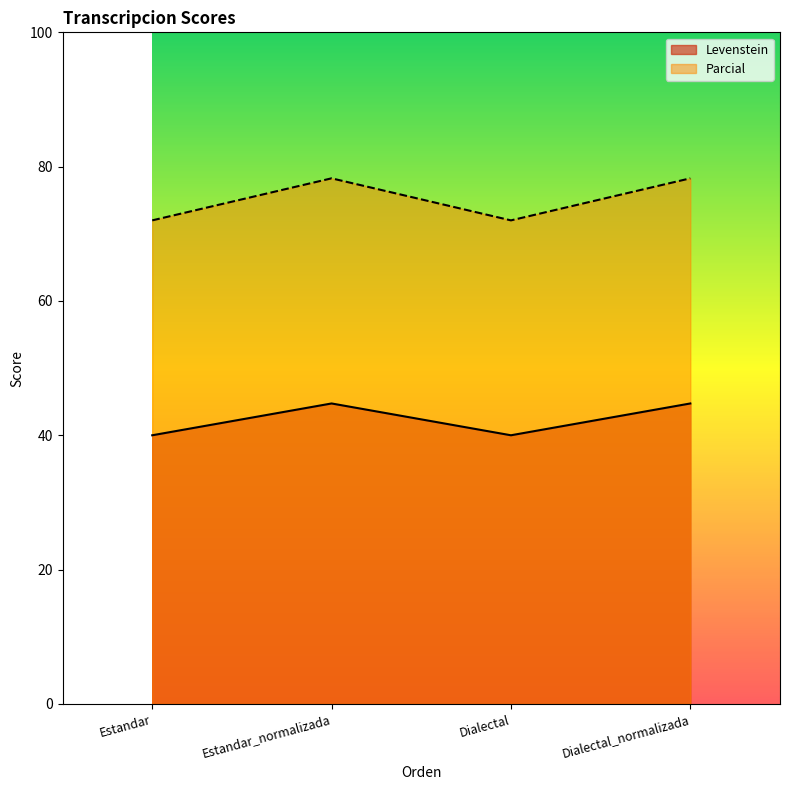

The value of Levenstein at Dialectal is 23.6. True or false?

False